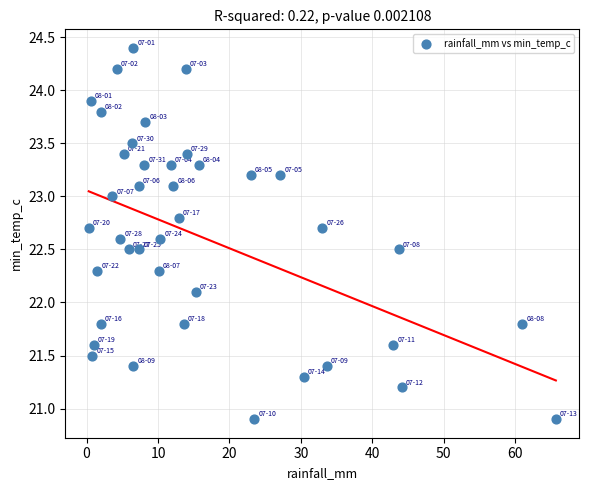

What Y value in the scatter plot is closest to 22?

22.1